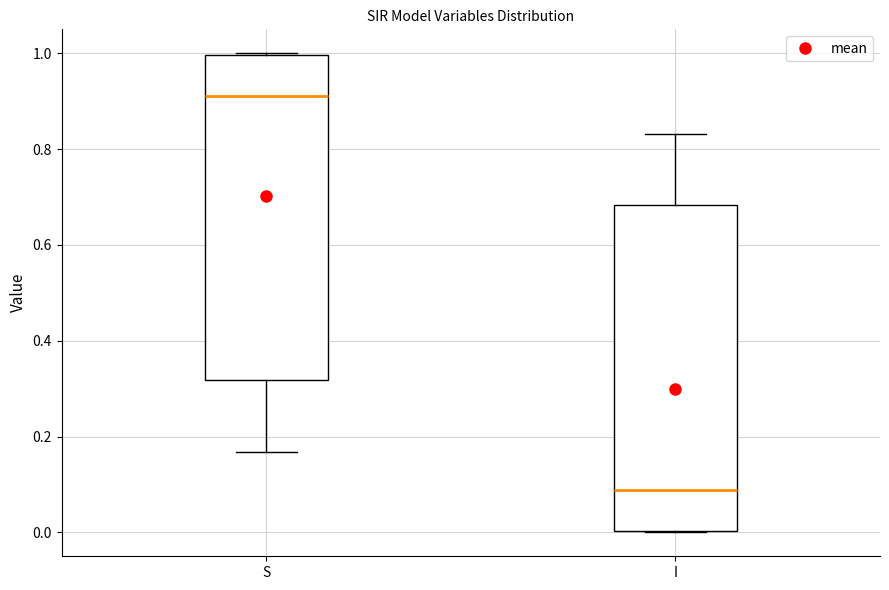

Where does the upper whisker of the box for I end on the y-axis? The values are not printed on the chart, so give them approximately, as read against the axis.

0.84